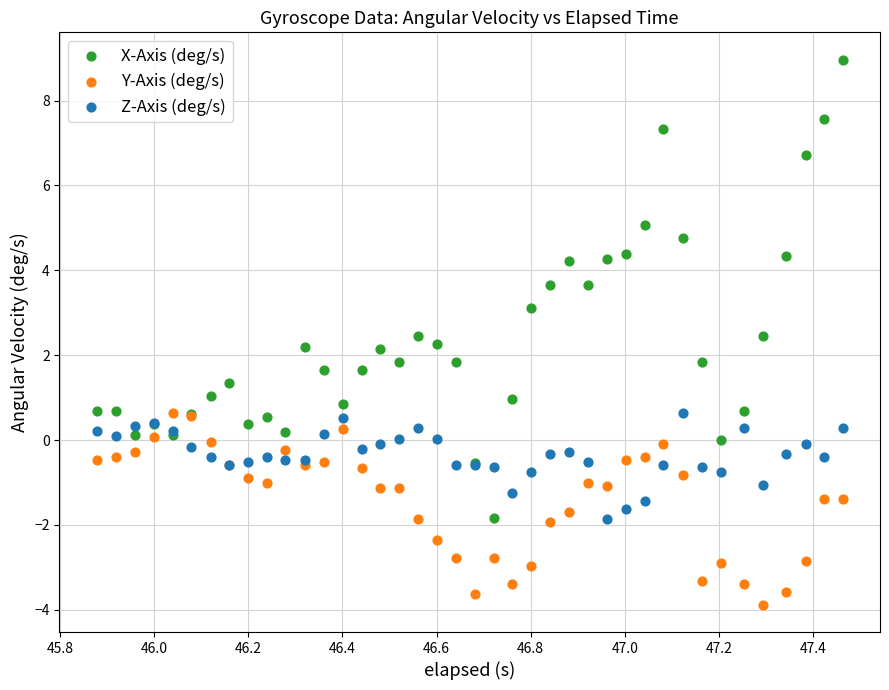

Which series reaches the minimum Y coordinate?

Y-Axis (deg/s)